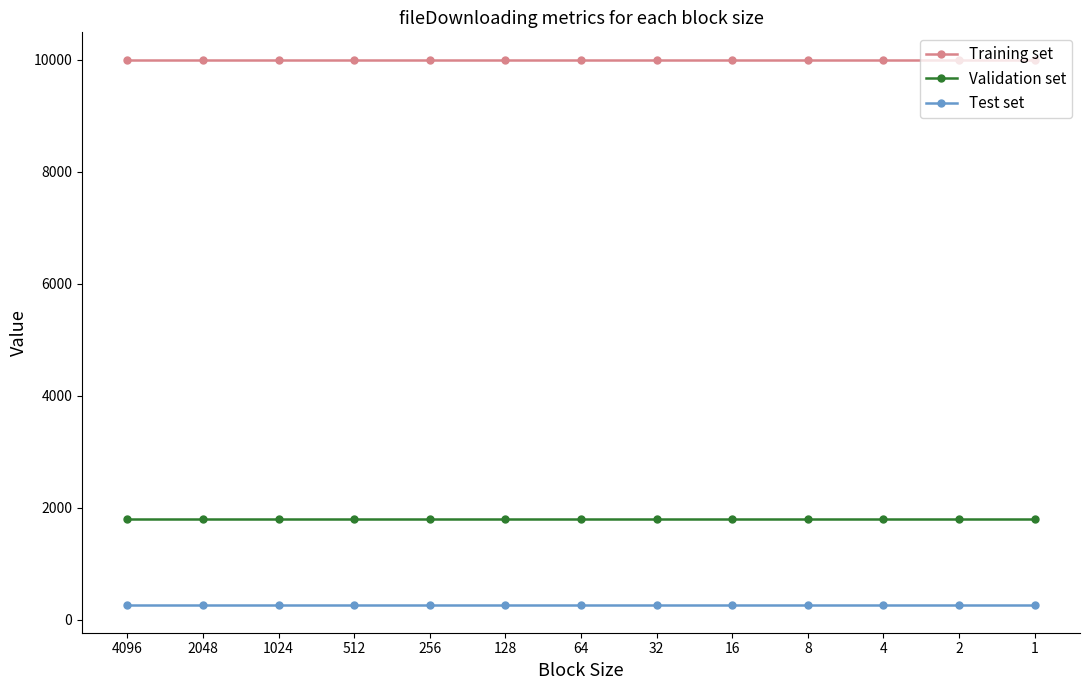

Reading left to right, extract all data points from this chart.

Training set: 10000	10000	10000	10000	10000	10000	10000	10000	10000	10000	10000	10000	10000
Validation set: 1800	1800	1800	1800	1800	1800	1800	1800	1800	1800	1800	1800	1800
Test set: 256	256	256	256	256	256	256	256	256	256	256	256	256